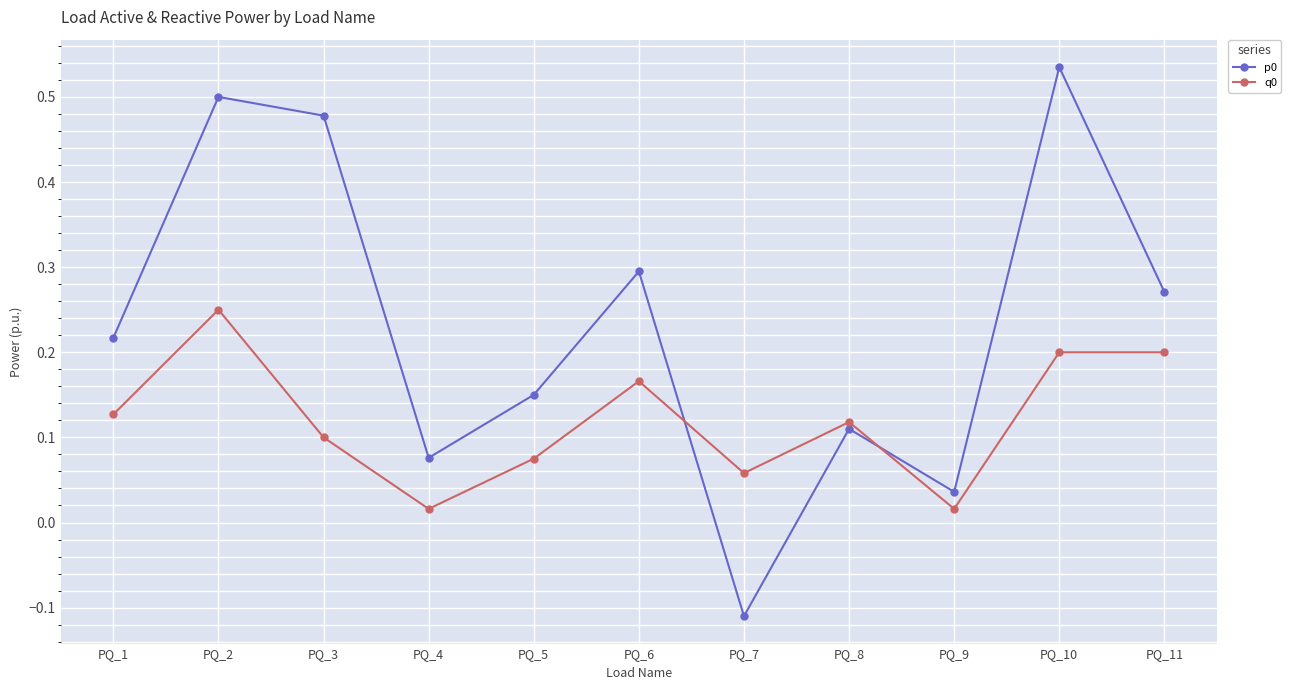

What is the sum of all p0 values?

2.6